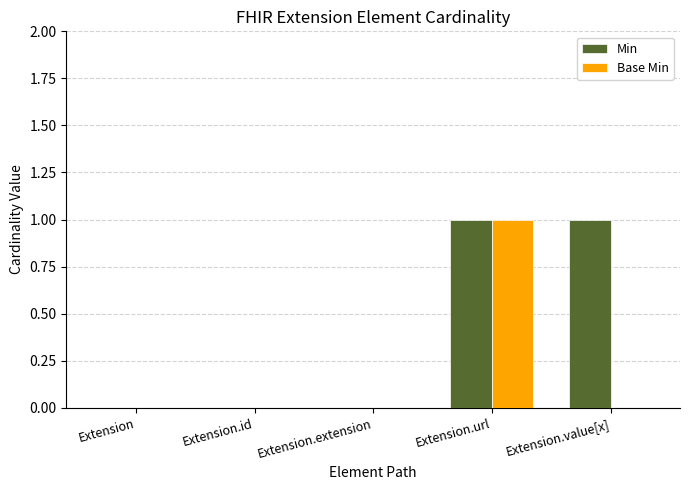

The value of Base Min at Extension.extension is 0. True or false?

True